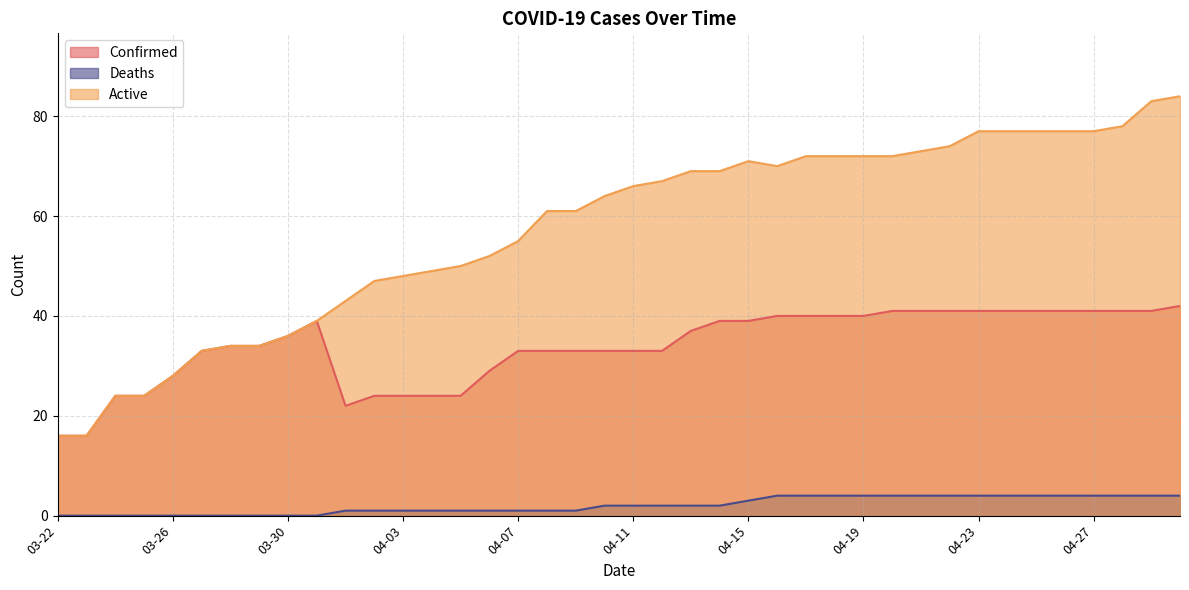

Is it true that Confirmed equals 41 at 04-21?

True